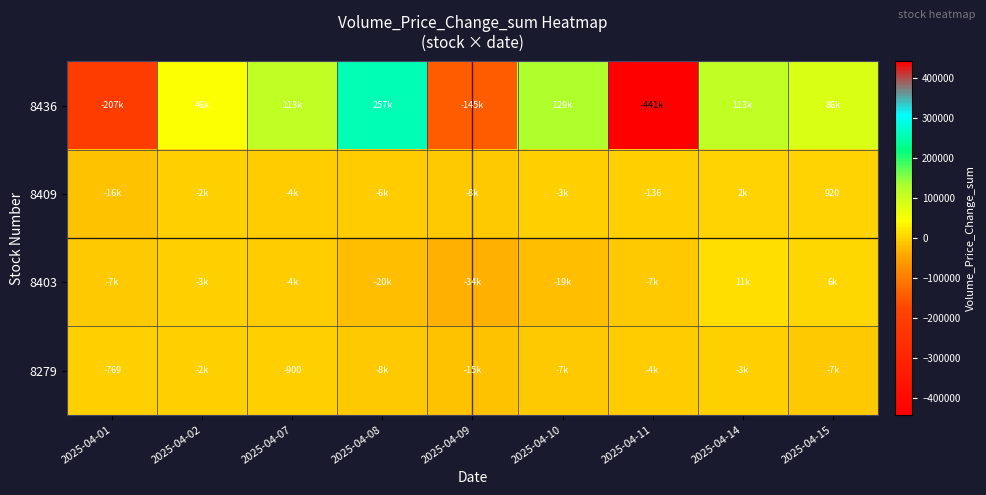

Which has a higher value, 2025-04-15 or 2025-04-08?

2025-04-08